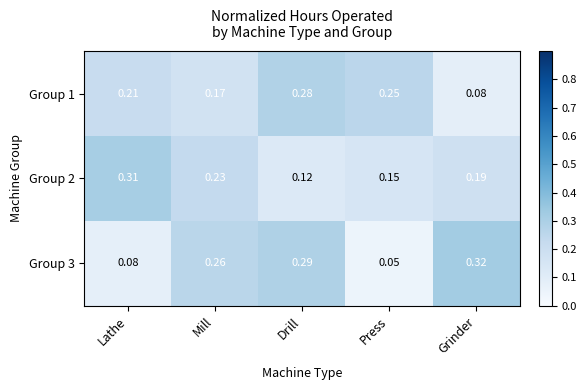

Which label corresponds to the smallest value in the chart?

Press